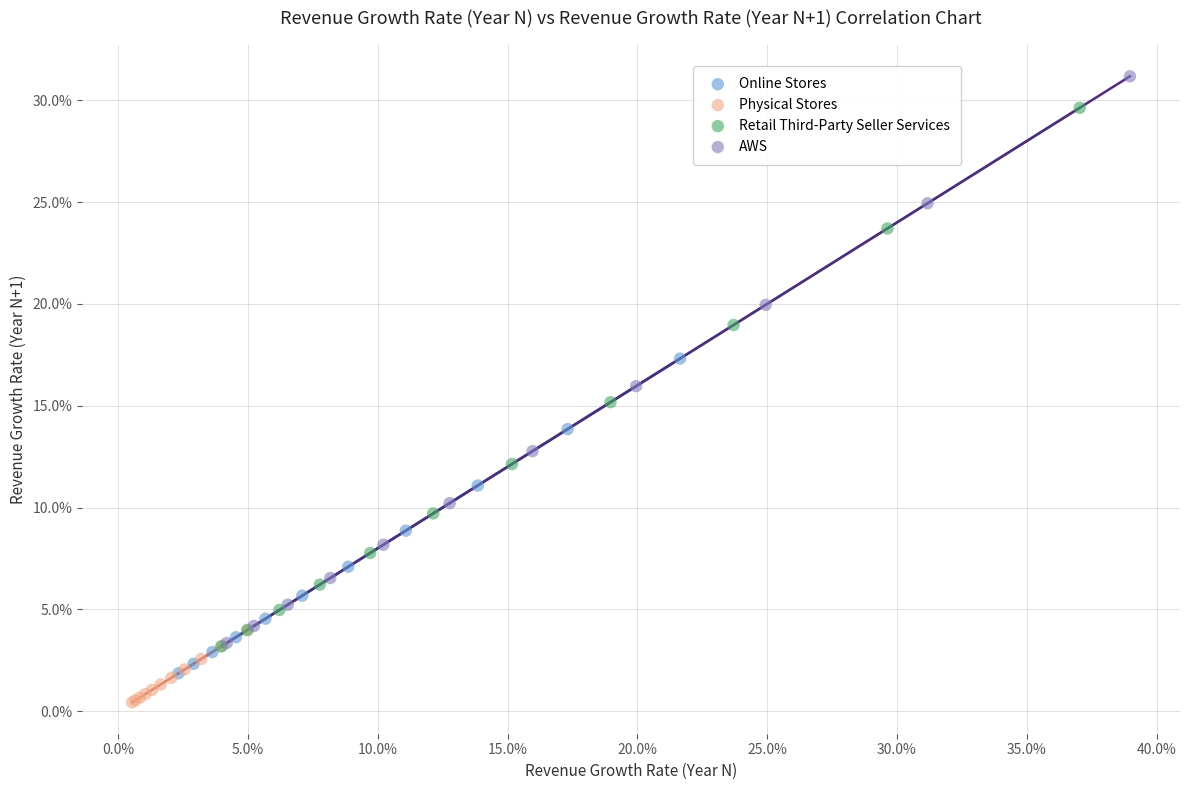

What are all the series names shown in the legend?

Online Stores, Physical Stores, Retail Third-Party Seller Services, AWS